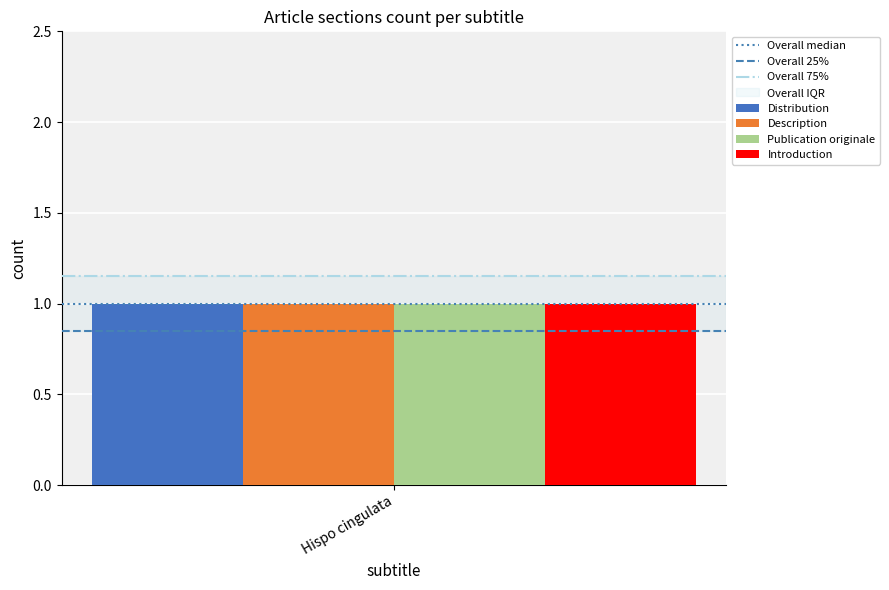

Which category has the highest value in the Overall 25% series?

Hispo cingulata